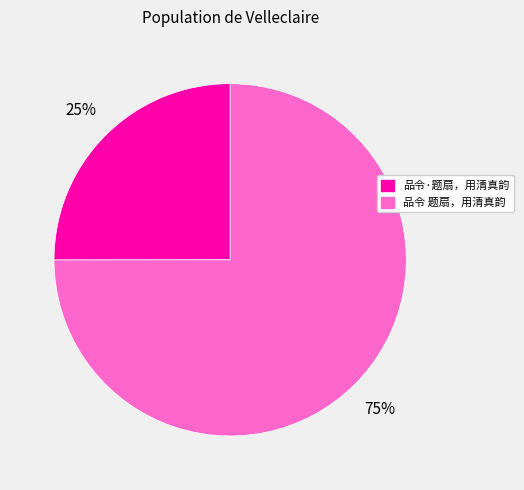

True or false: 品令·题扇，用清真韵 accounts for 25% of the total.

True